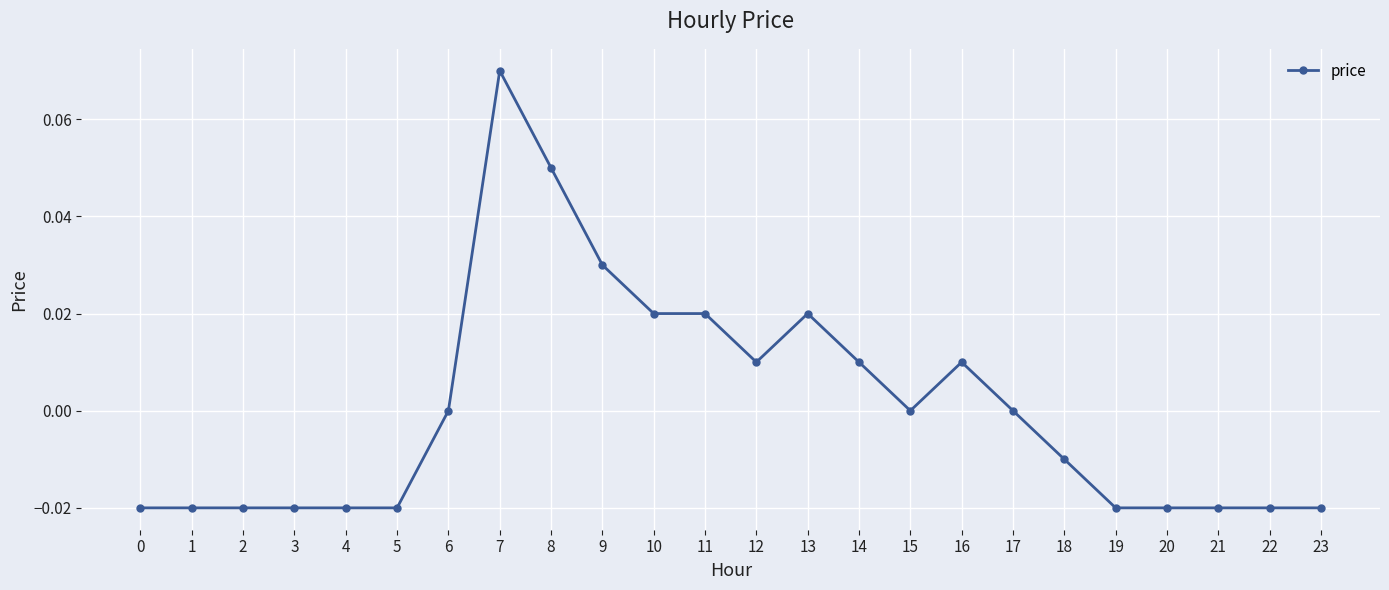

Is it true that the value at 23 is -0.0?

True